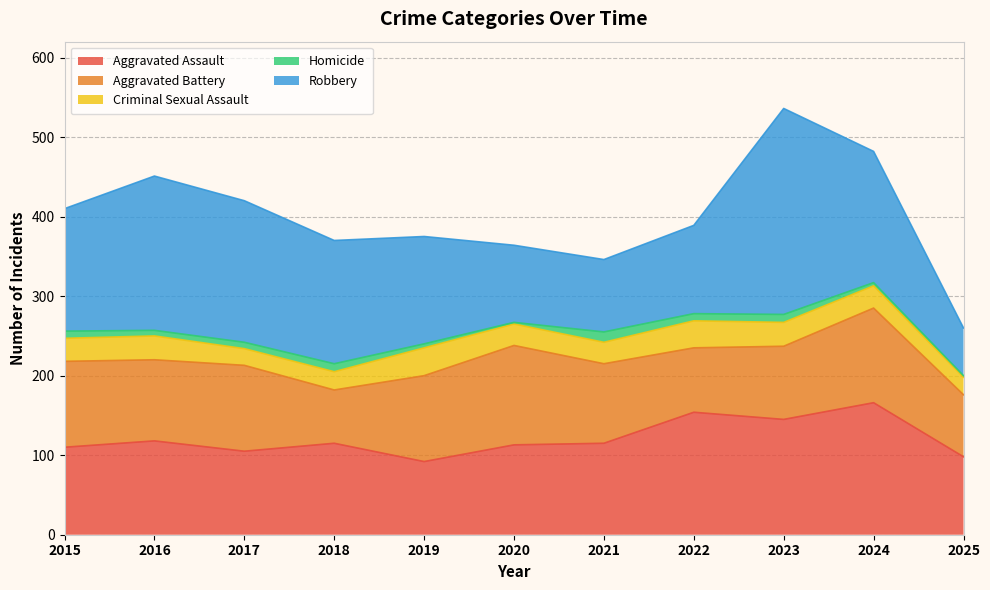

What is the total value across all series at 2016?

451